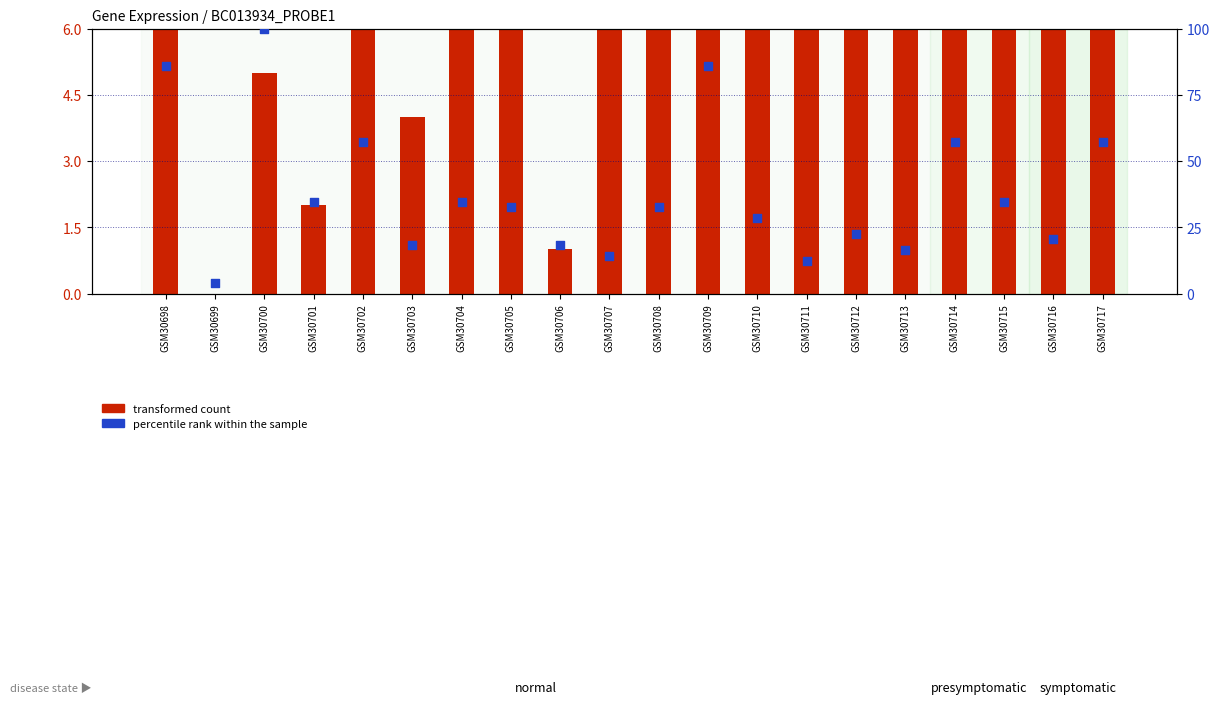

Which series contains the lowest Y value?

transformed count